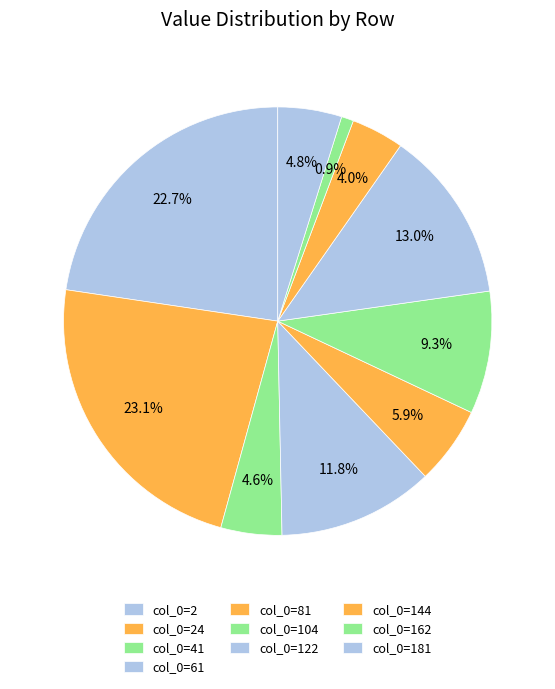

How many slices are in this pie chart?

10